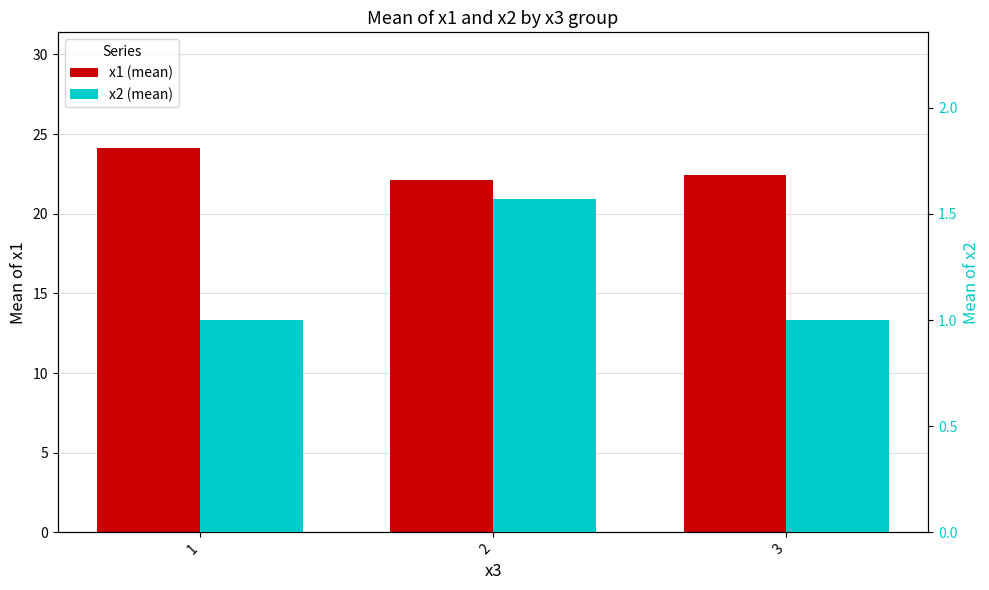

What is the spread (max minus min) of values at 3?

21.4